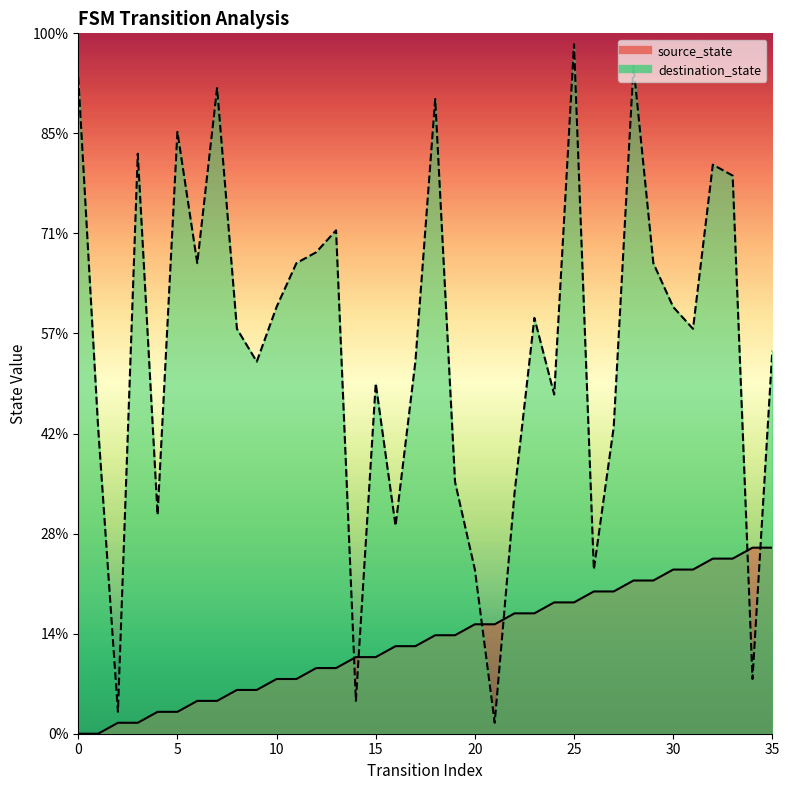

Which series has the widest spread of values?

destination_state